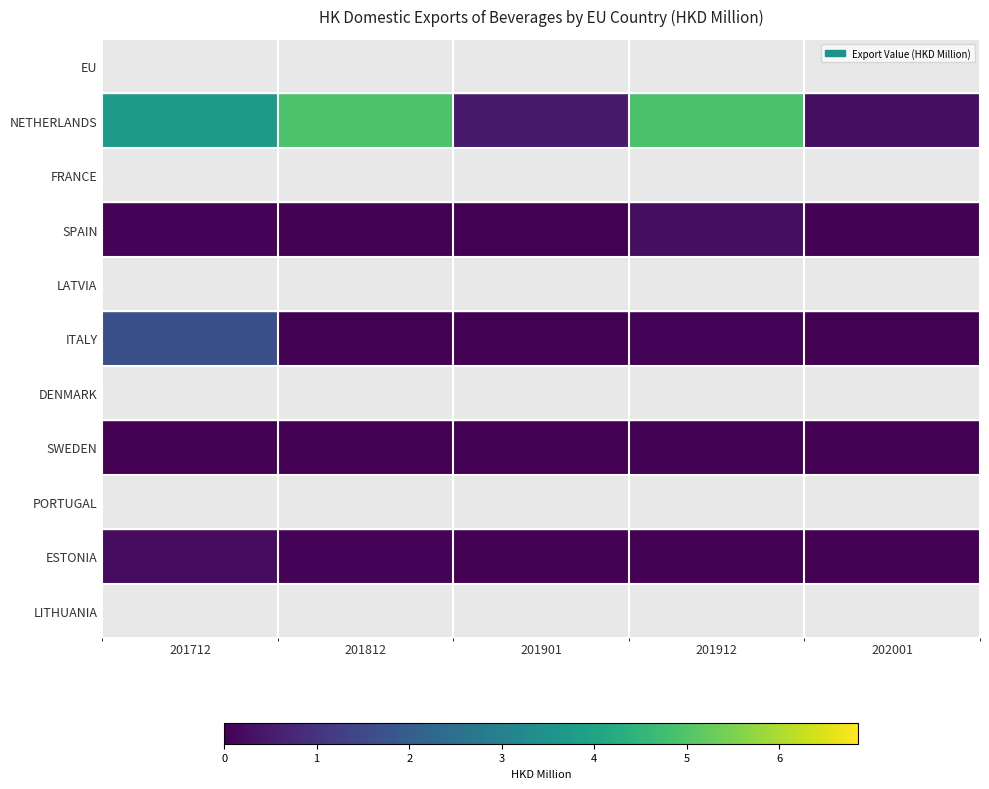

Between 201901 and 202001, which series saw the biggest shift?

NETHERLANDS